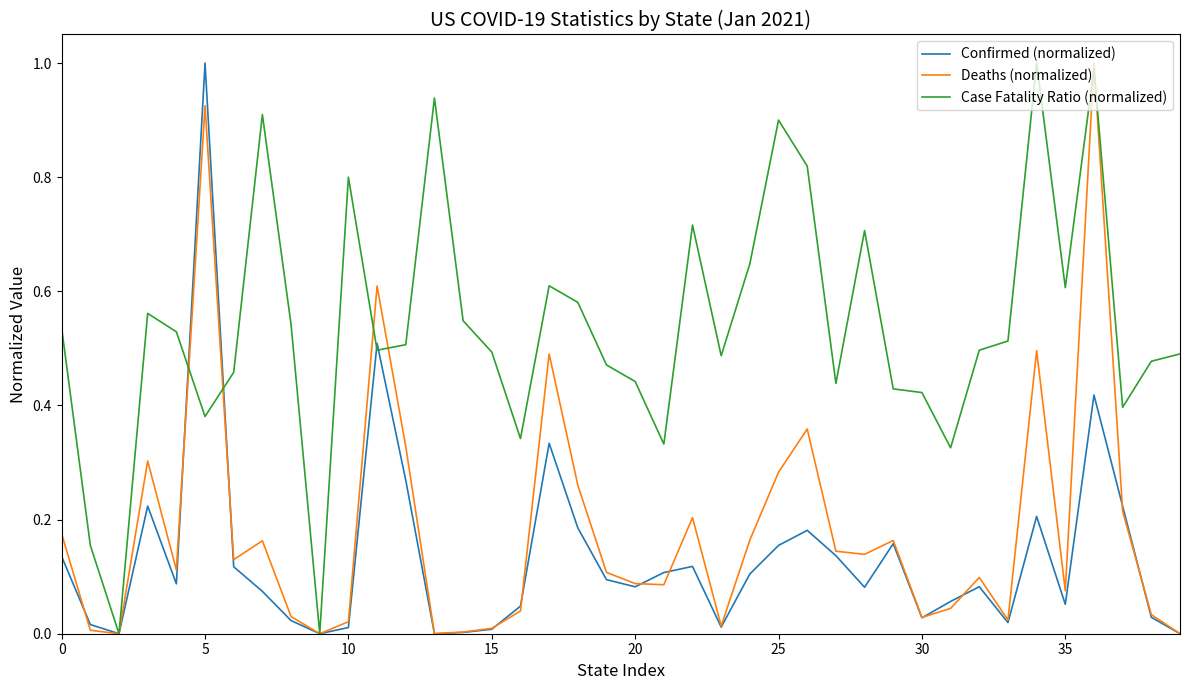

True or false: Confirmed (normalized) has more than 0 points higher than both neighbors.

True